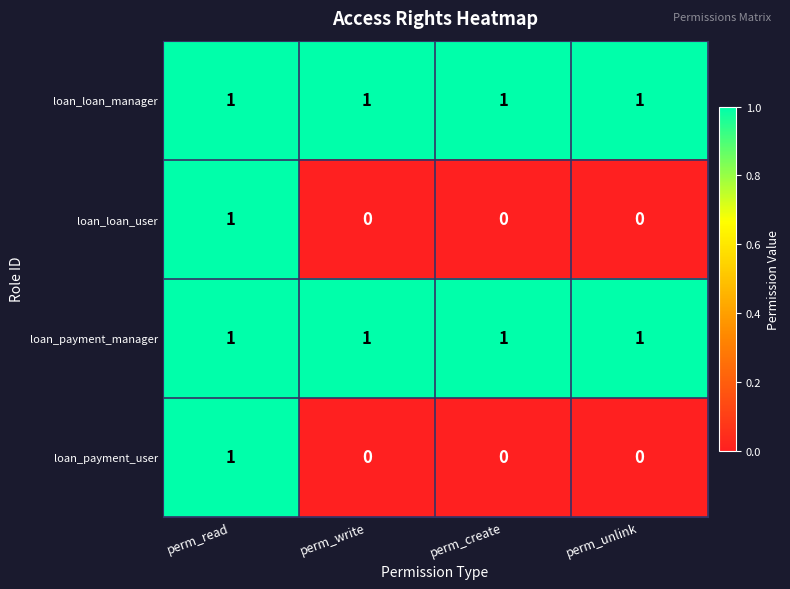

How many loan_loan_user values are between 0 and 1?

4